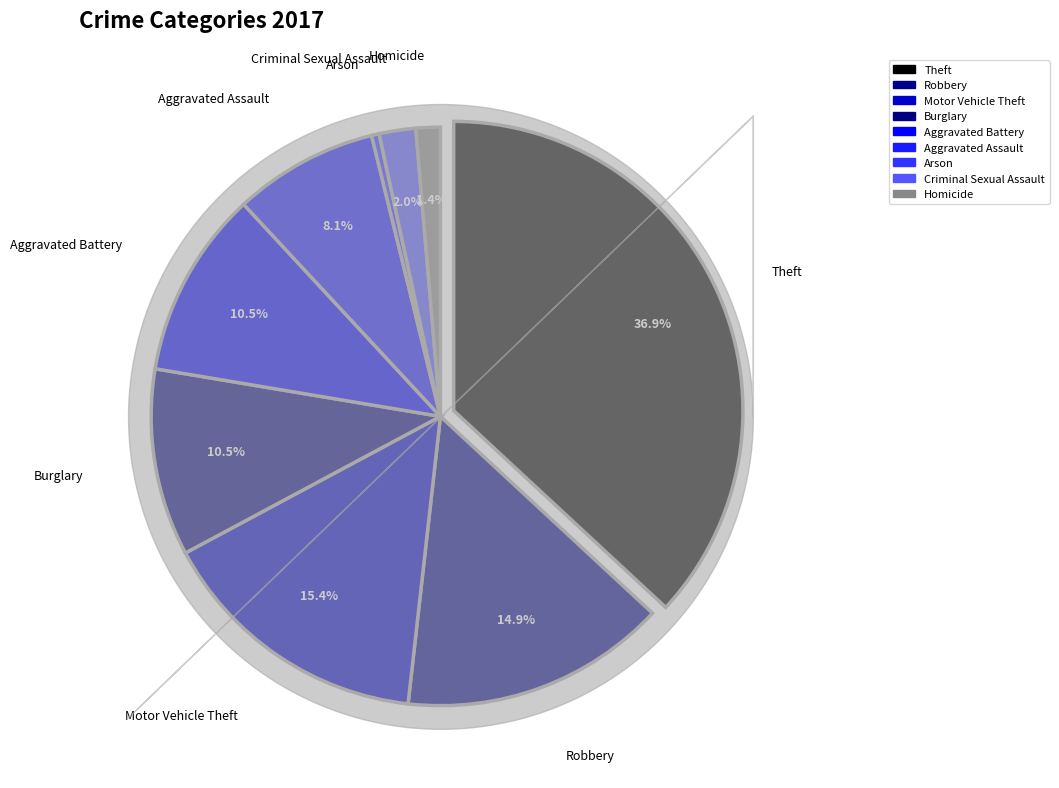

Does Motor Vehicle Theft account for over 50% of the chart?

No